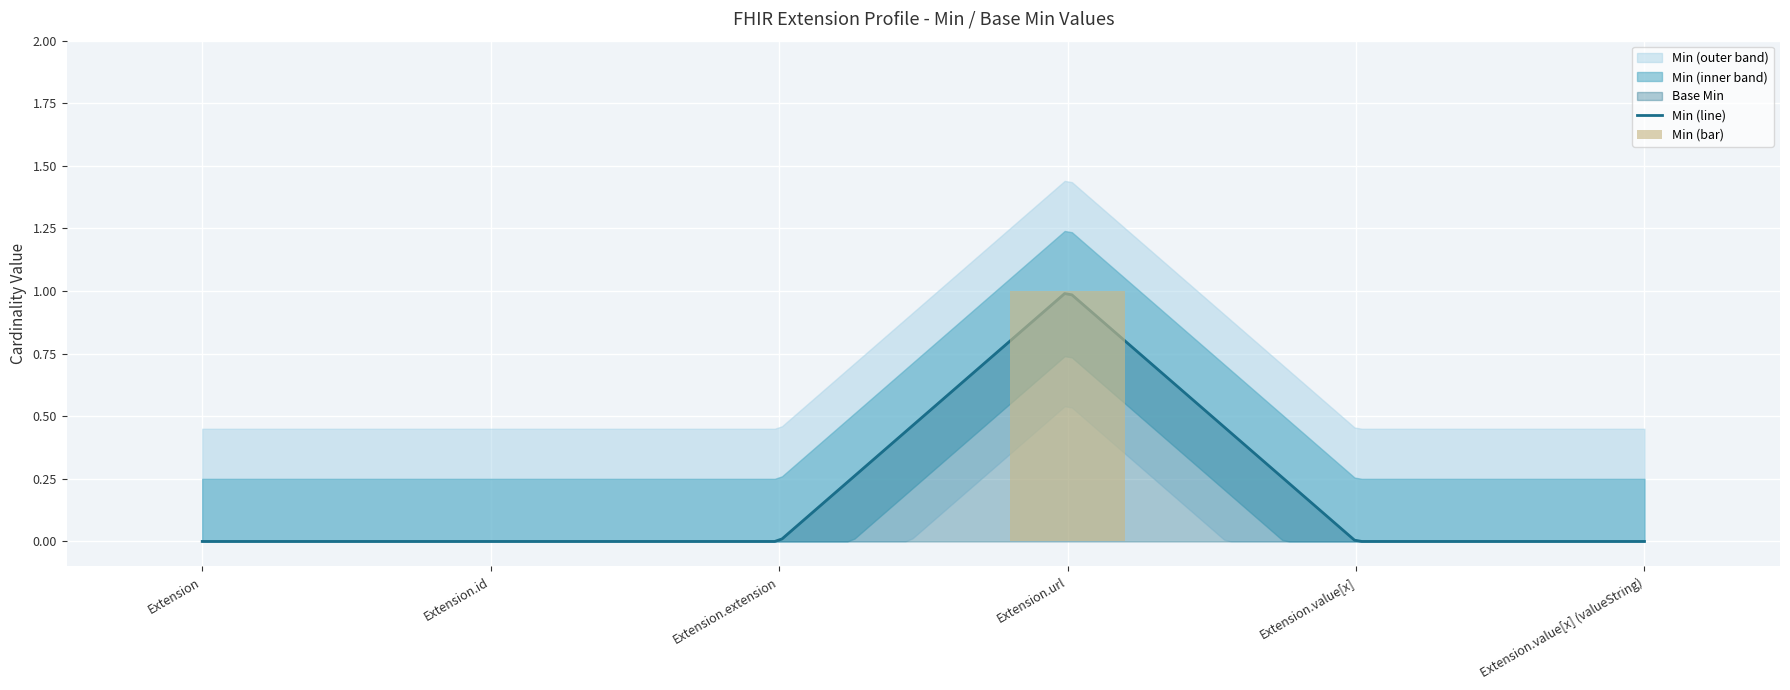

How many values are between 0 and 1?

6